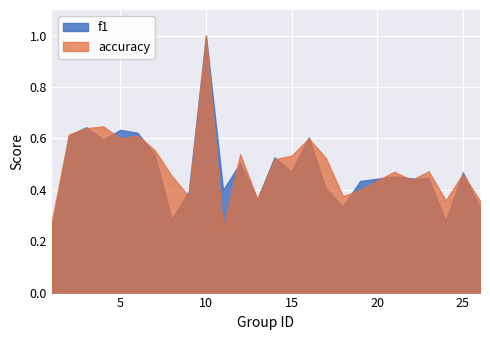

At which category is the sum across all series the highest?

10